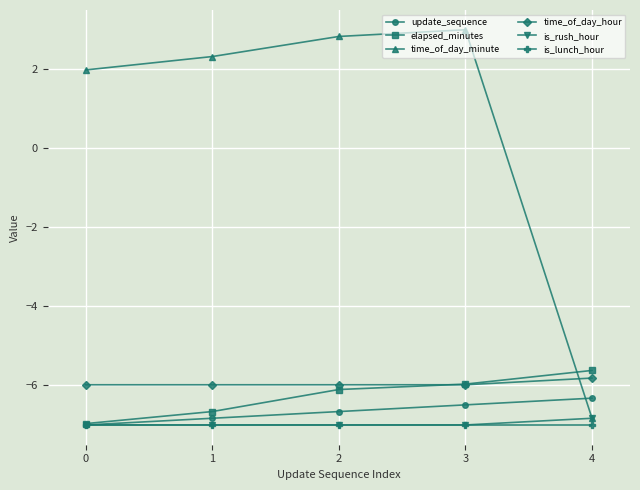

Between which two adjacent categories do elapsed_minutes and time_of_day_minute first intersect?

3 and 4